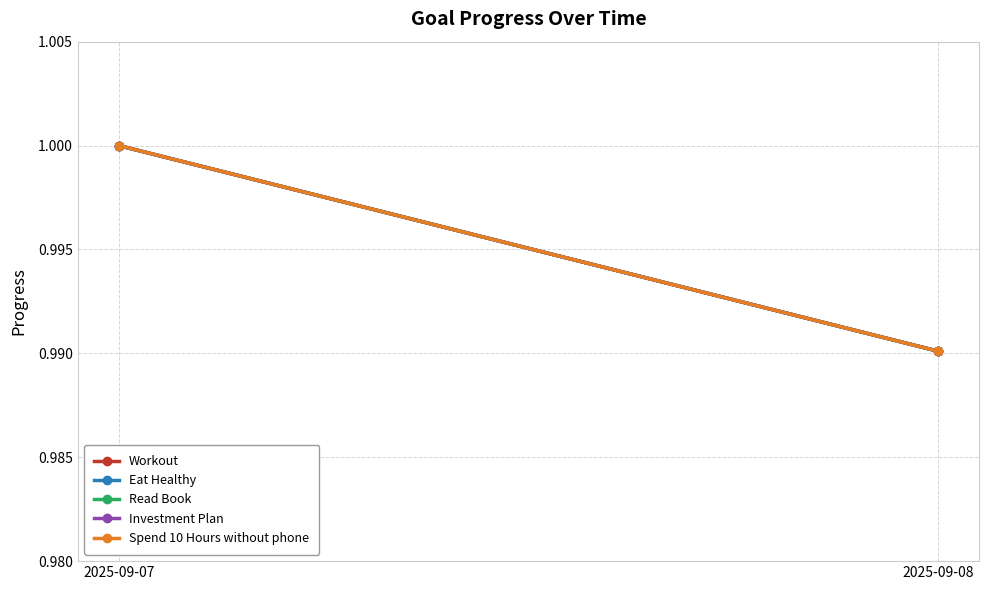

Rank the series at 2025-09-07 from lowest to highest value.

Workout, Eat Healthy, Read Book, Investment Plan, Spend 10 Hours without phone